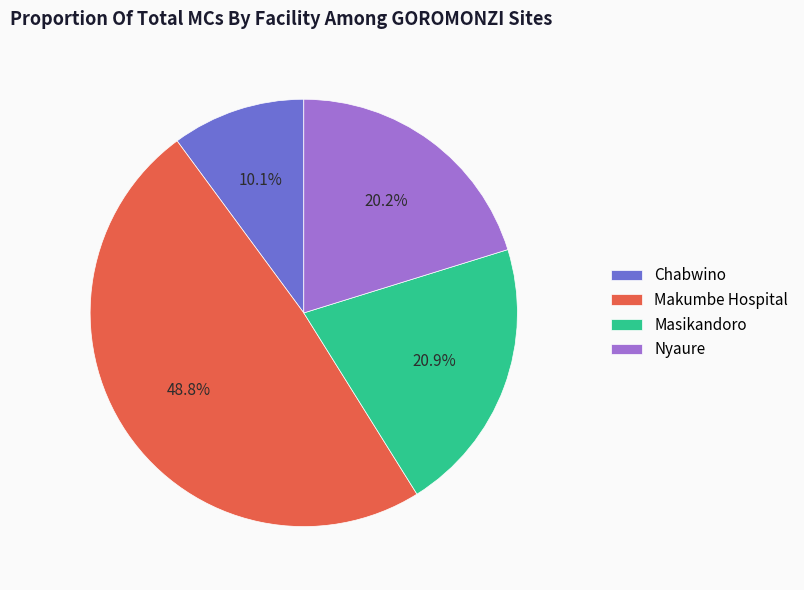

Which slice is the smallest?

Chabwino